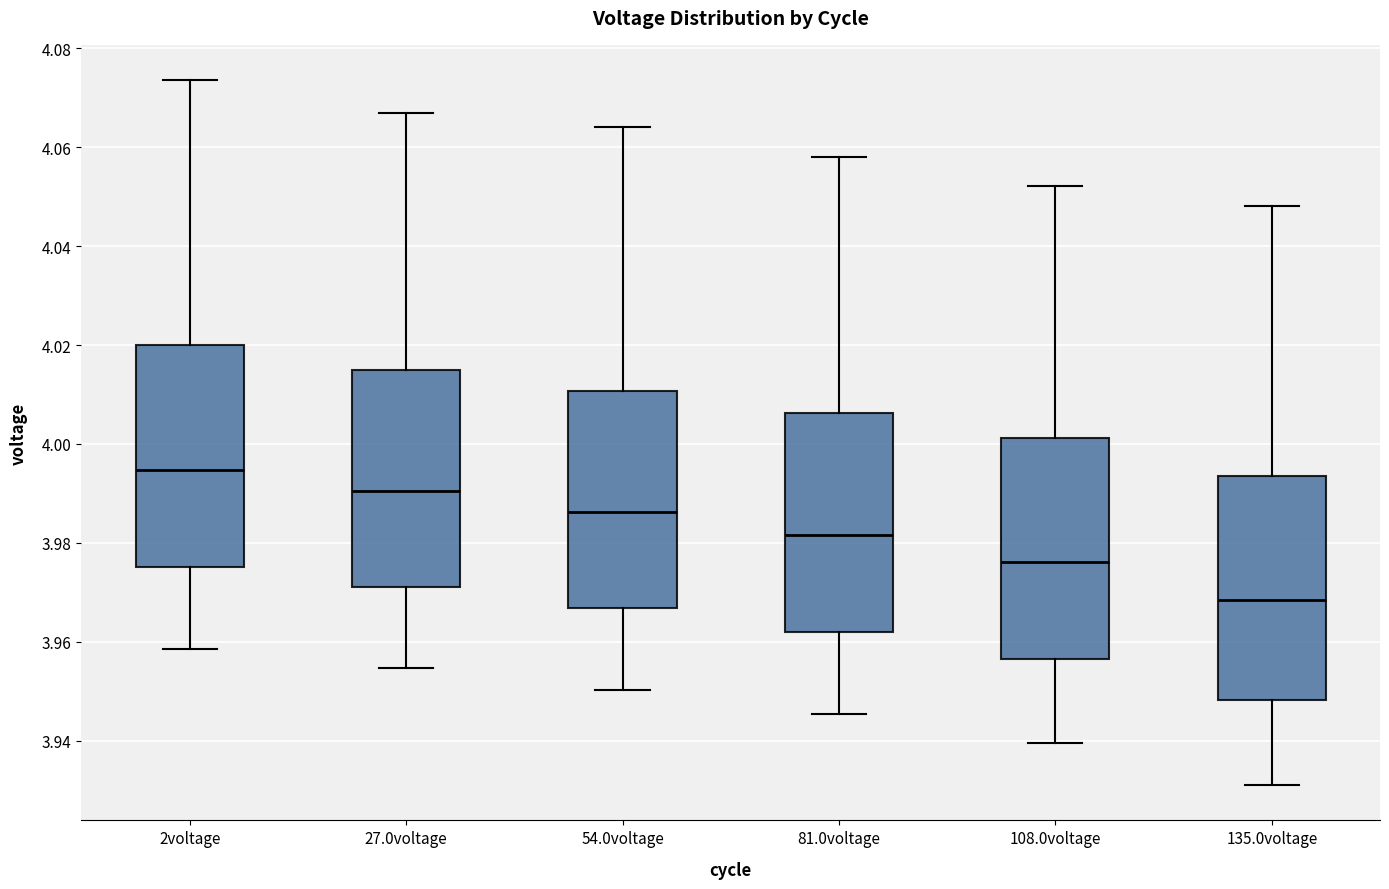

Reading left to right, read every box against the y-axis: the position of its median line, the range the box covers, and the ends of its whiskers. The values are not printed on the chart, so give them approximately, as read against the axis.

2voltage: median 3.994, box 3.976 to 4.020, whiskers 3.958 to 4.074
27.0voltage: median 3.990, box 3.972 to 4.014, whiskers 3.954 to 4.066
54.0voltage: median 3.986, box 3.966 to 4.010, whiskers 3.950 to 4.064
81.0voltage: median 3.982, box 3.962 to 4.006, whiskers 3.946 to 4.058
108.0voltage: median 3.976, box 3.956 to 4.002, whiskers 3.940 to 4.052
135.0voltage: median 3.968, box 3.948 to 3.994, whiskers 3.932 to 4.048